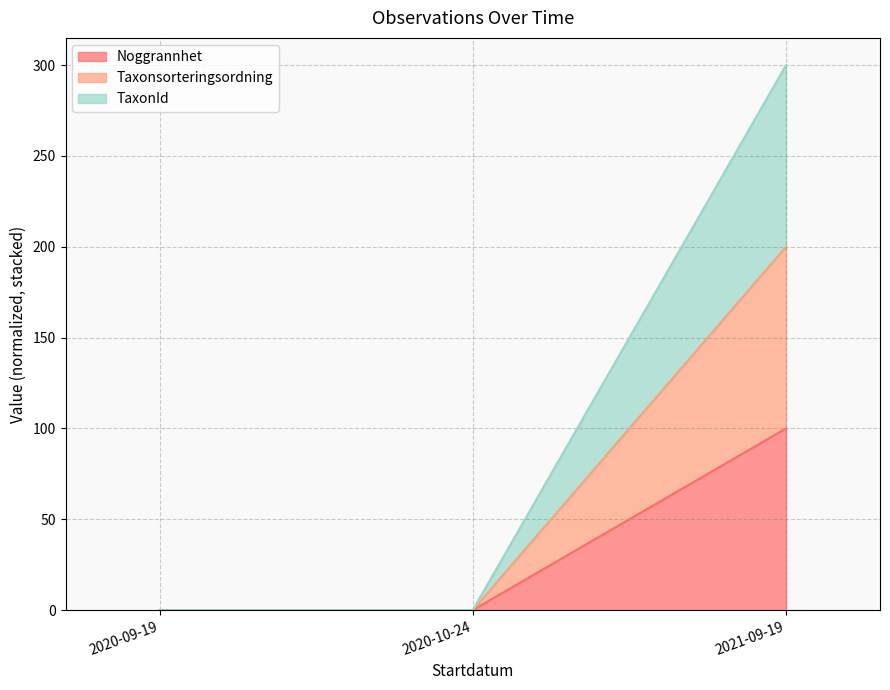

At 2020-10-24, list the series in order from largest to smallest.

Noggrannhet, Taxonsorteringsordning, TaxonId